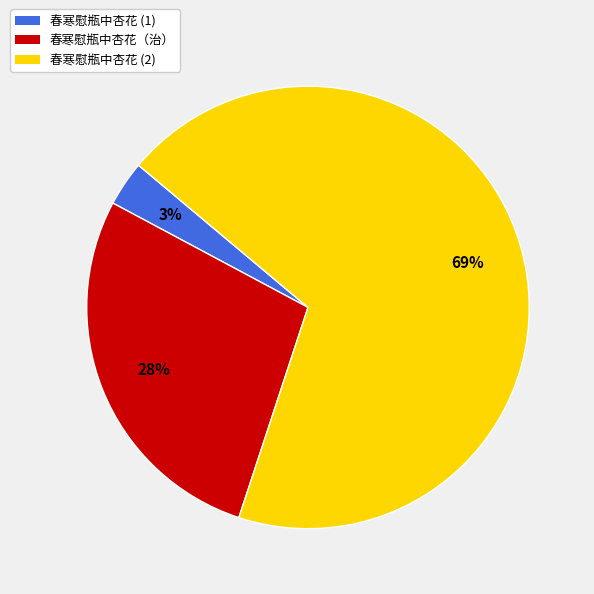

To the nearest percent, what percentage of the pie is 春寒慰瓶中杏花 (1)?

3%